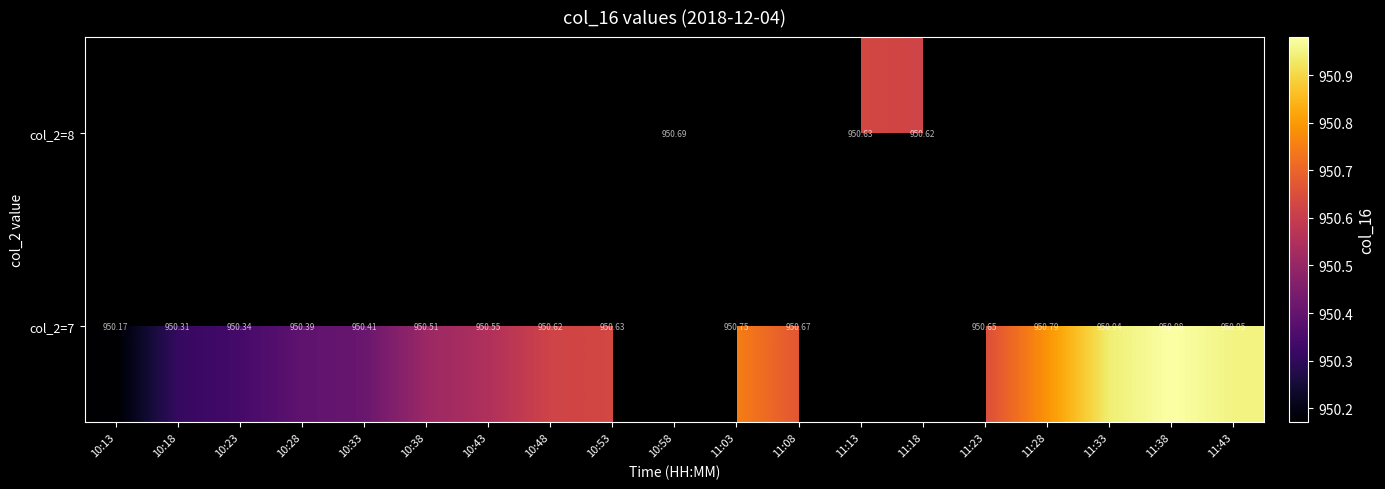

At how many categories does at least one series exceed 950?

19